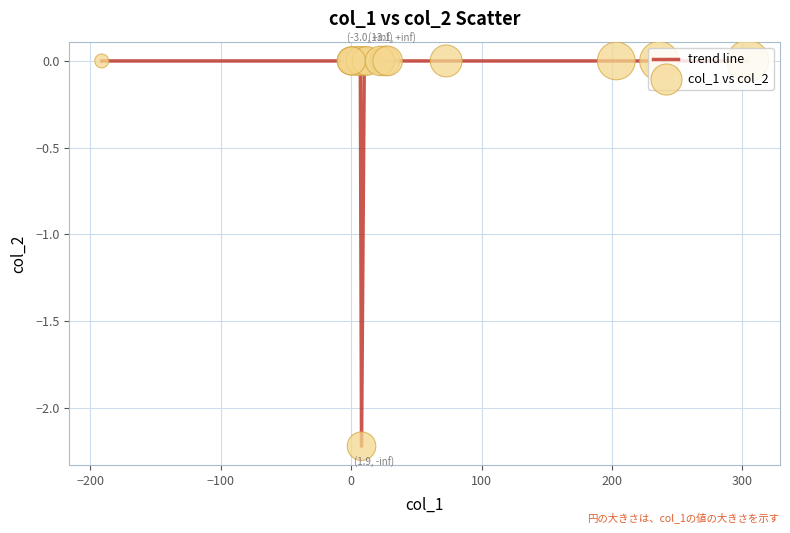

What is the minimum value shown in the chart?

-2.2